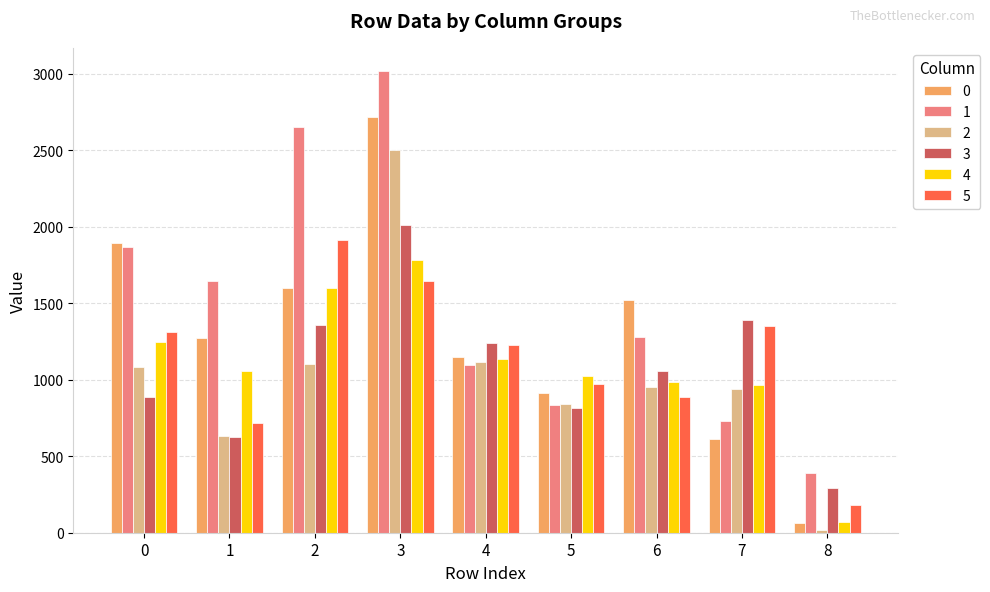

What are all the series names shown in the legend?

0, 1, 2, 3, 4, 5